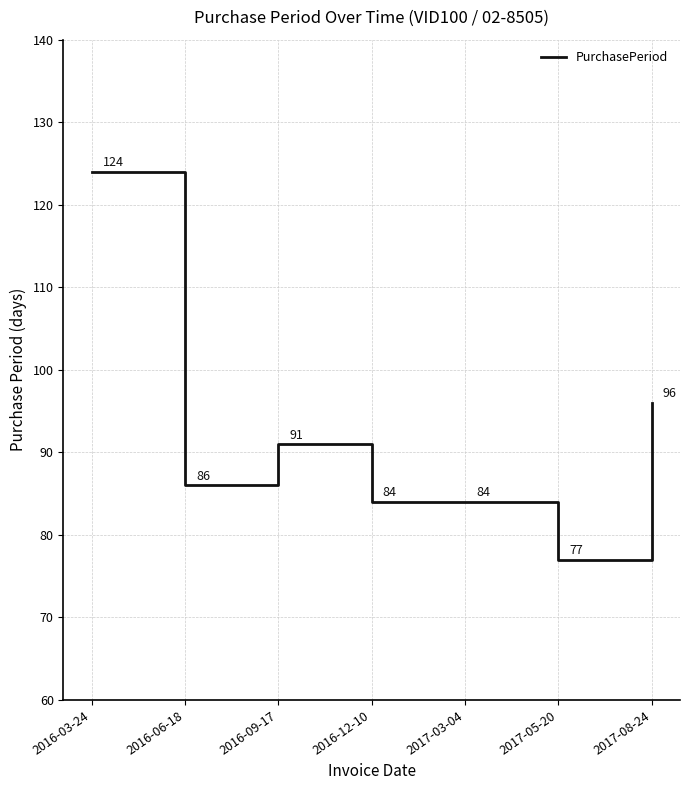

What is the average value?

92